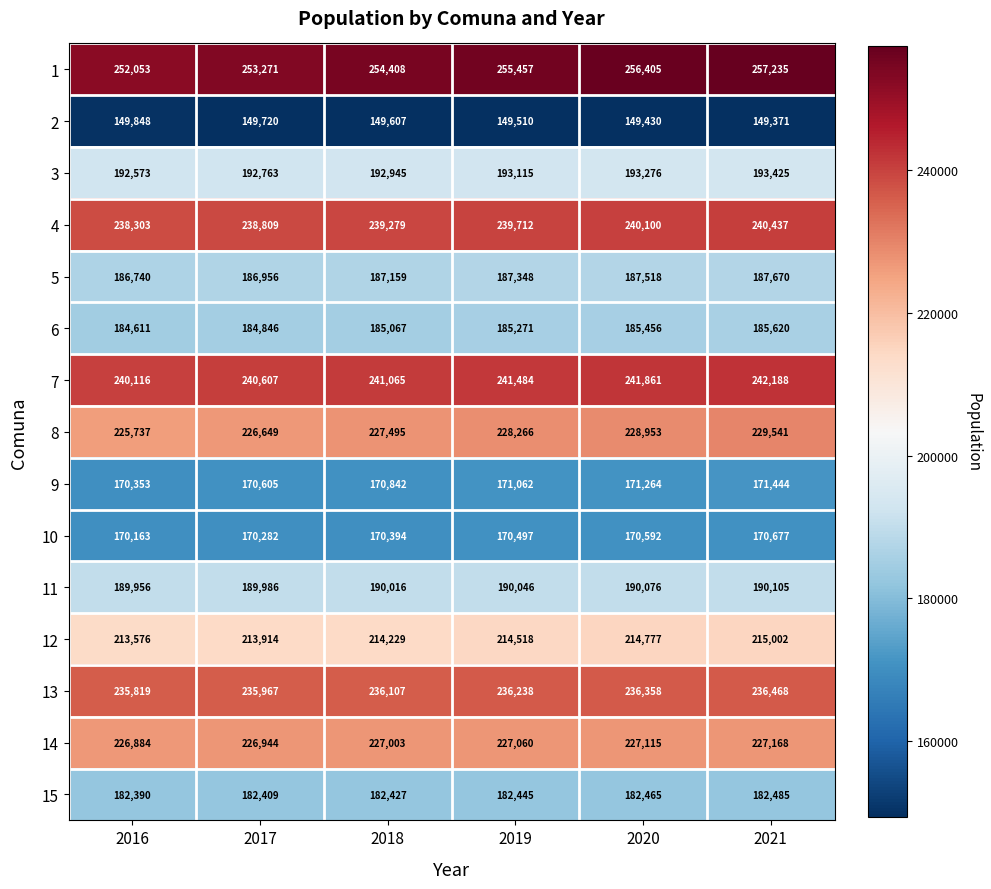

At which category is the sum across all series the highest?

2021